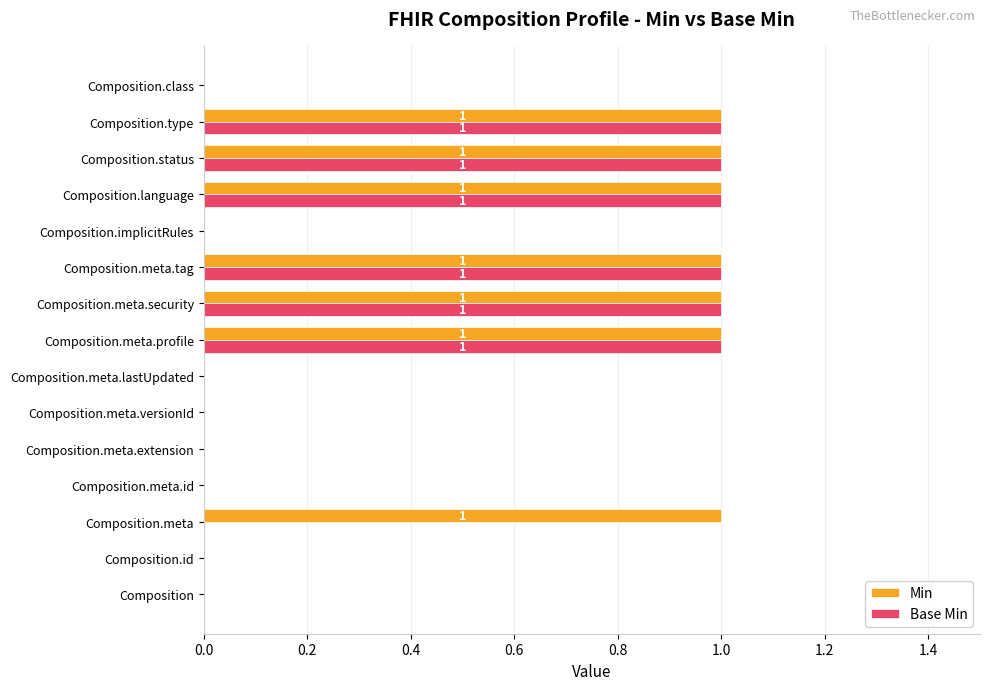

The Min series shows 1 at Composition.meta.lastUpdated. True or false?

False